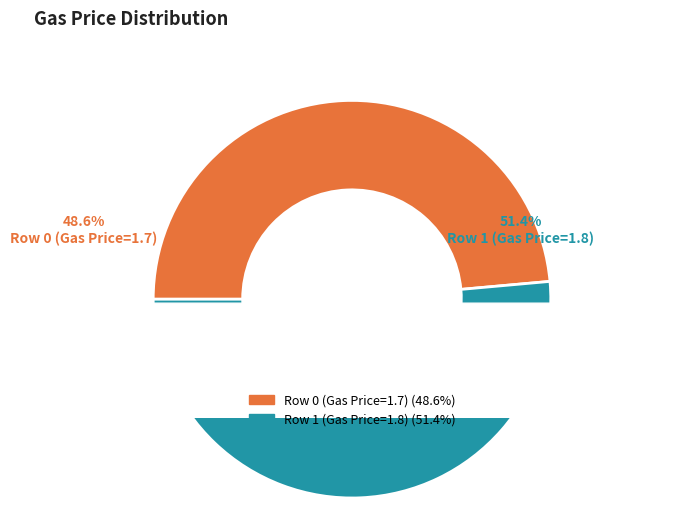

Approximately how many times larger is the value at Row 0 (Gas Price=1.7) compared to Row 1 (Gas Price=1.8)?

0.9